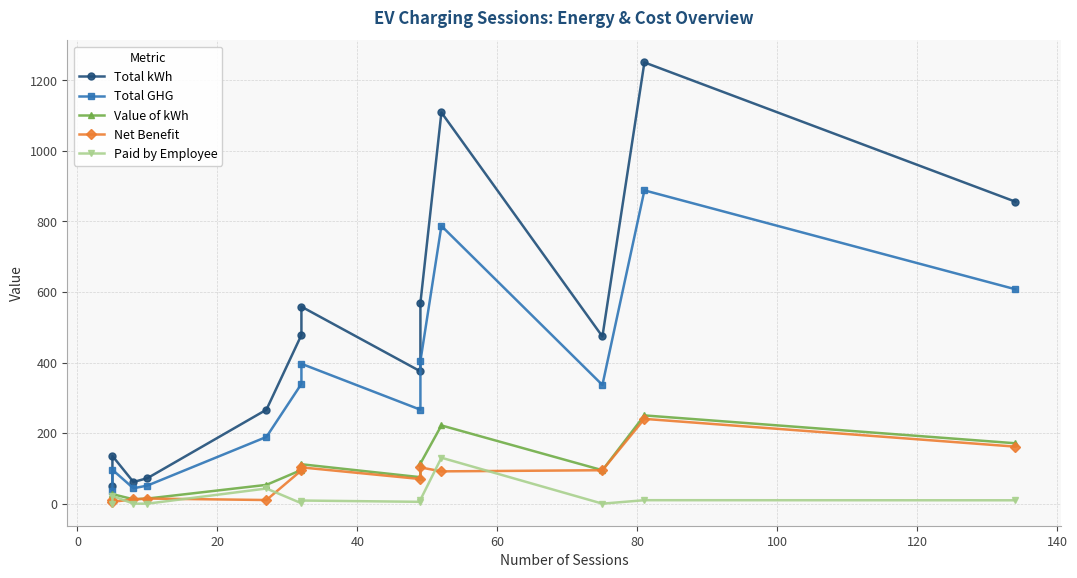

What is the difference between the second highest and minimum values in the Net Benefit series?

156.3